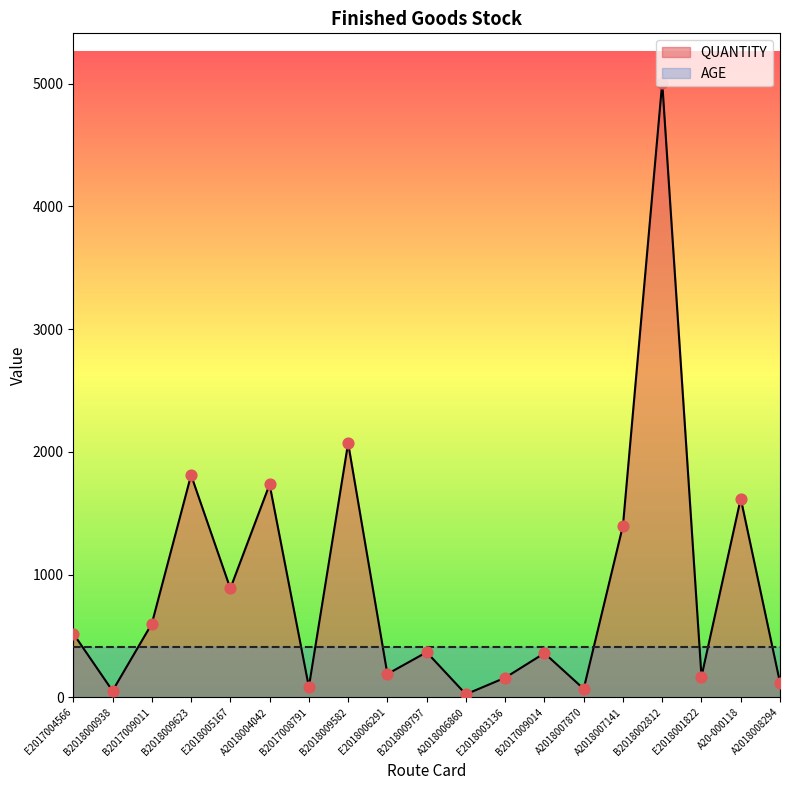

What is the ratio of the value at B2017008791 to the value at A2018008294?

0.7